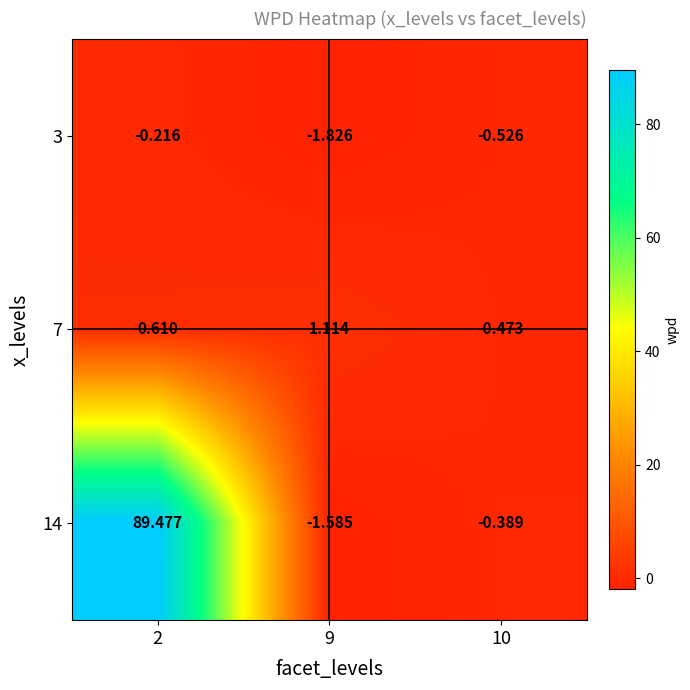

Is the value of 7 at 9 greater than the value of 3 at 10?

Yes